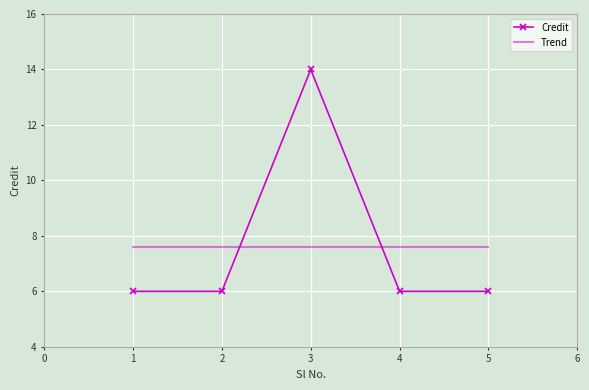

The value of Credit at 3 is 25. True or false?

False